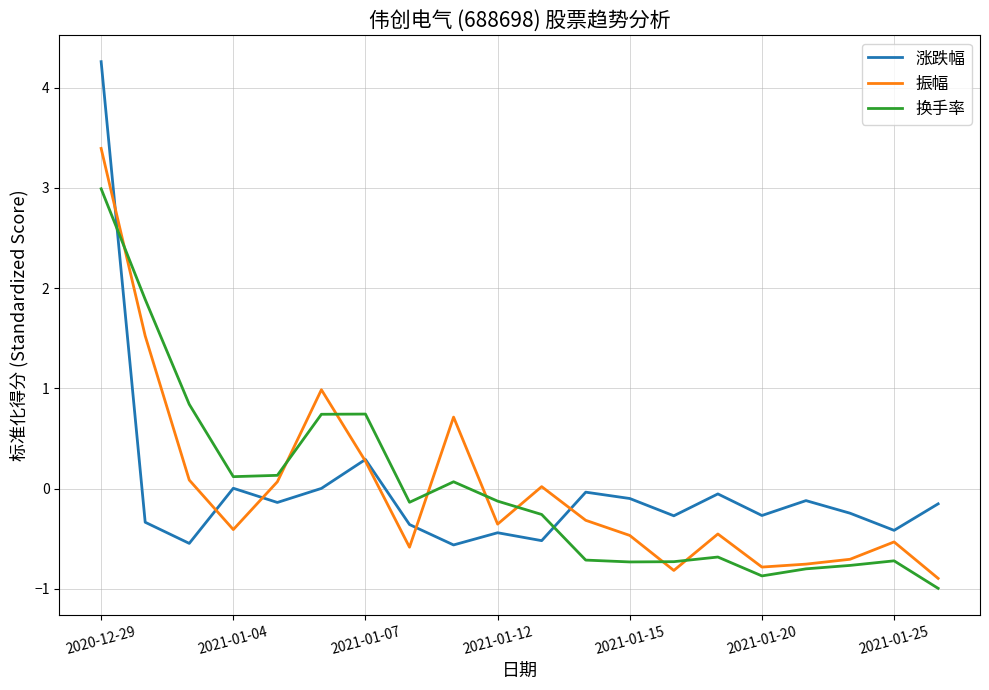

What is the highest value of the 换手率 series?

3.0